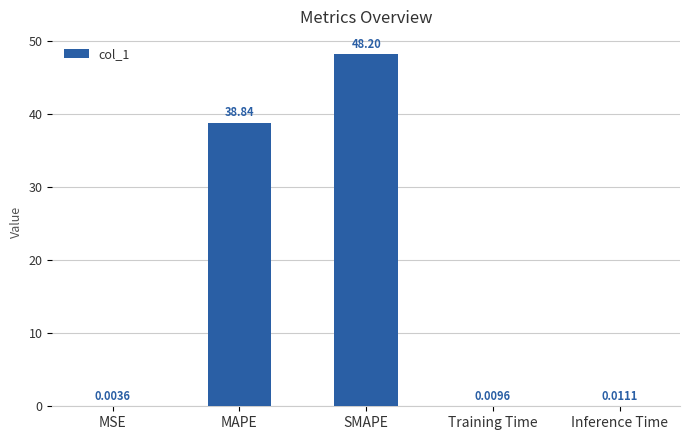

Between MAPE and MSE, which is larger?

MAPE